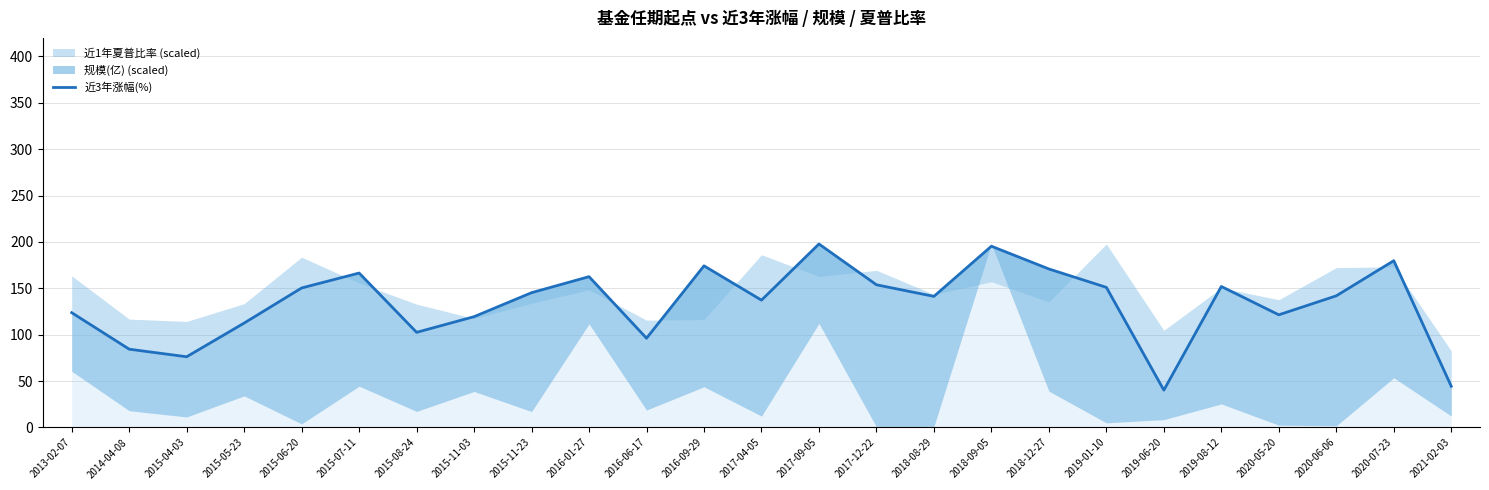

What is the difference between the maximum and second lowest values?

153.4